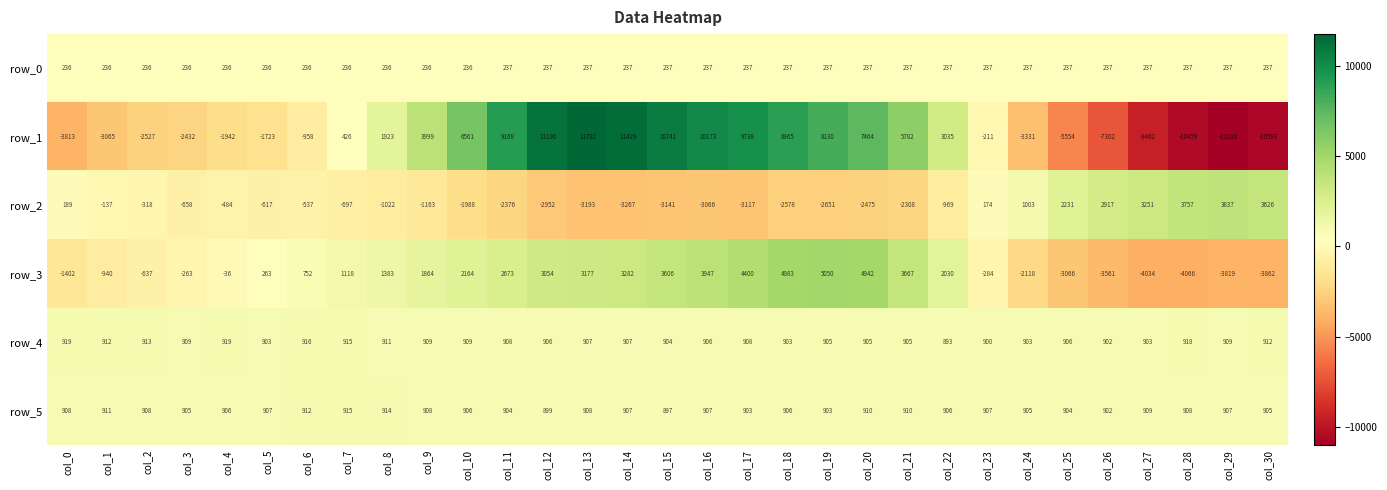

What is the sum of the row_3 values at col_15 and col_9?

5470